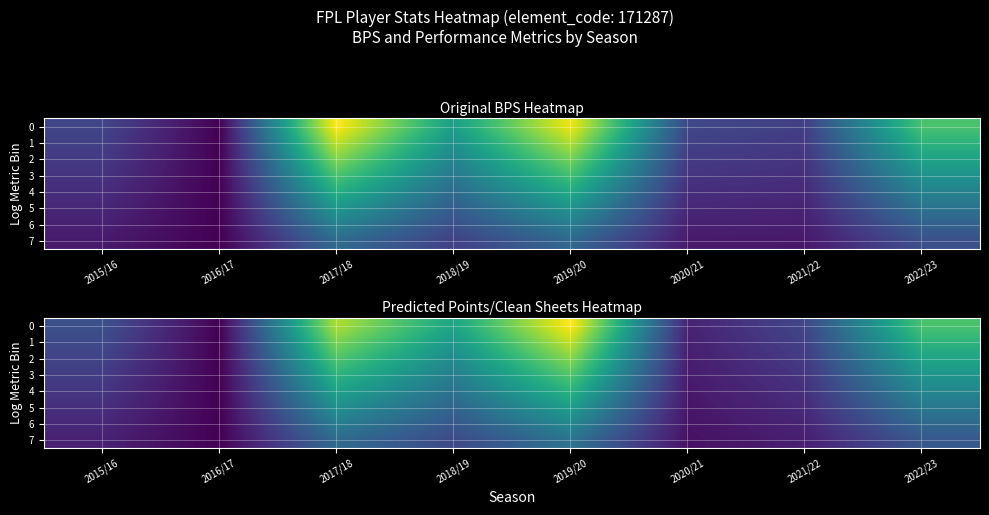

At which label does 6 first exceed 119?

2017/18